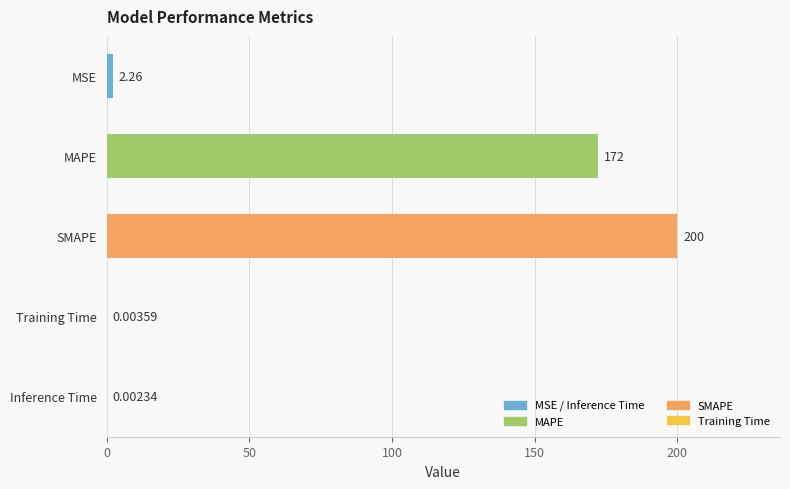

Between MAPE and MSE, which is larger?

MAPE